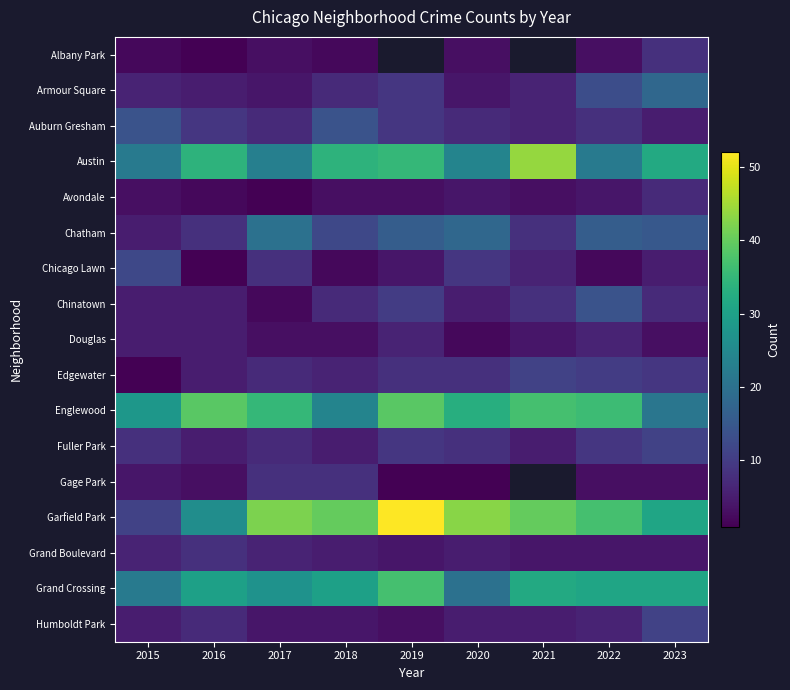

What is the difference between the Chicago Lawn values at 2022 and 2023?

3.0